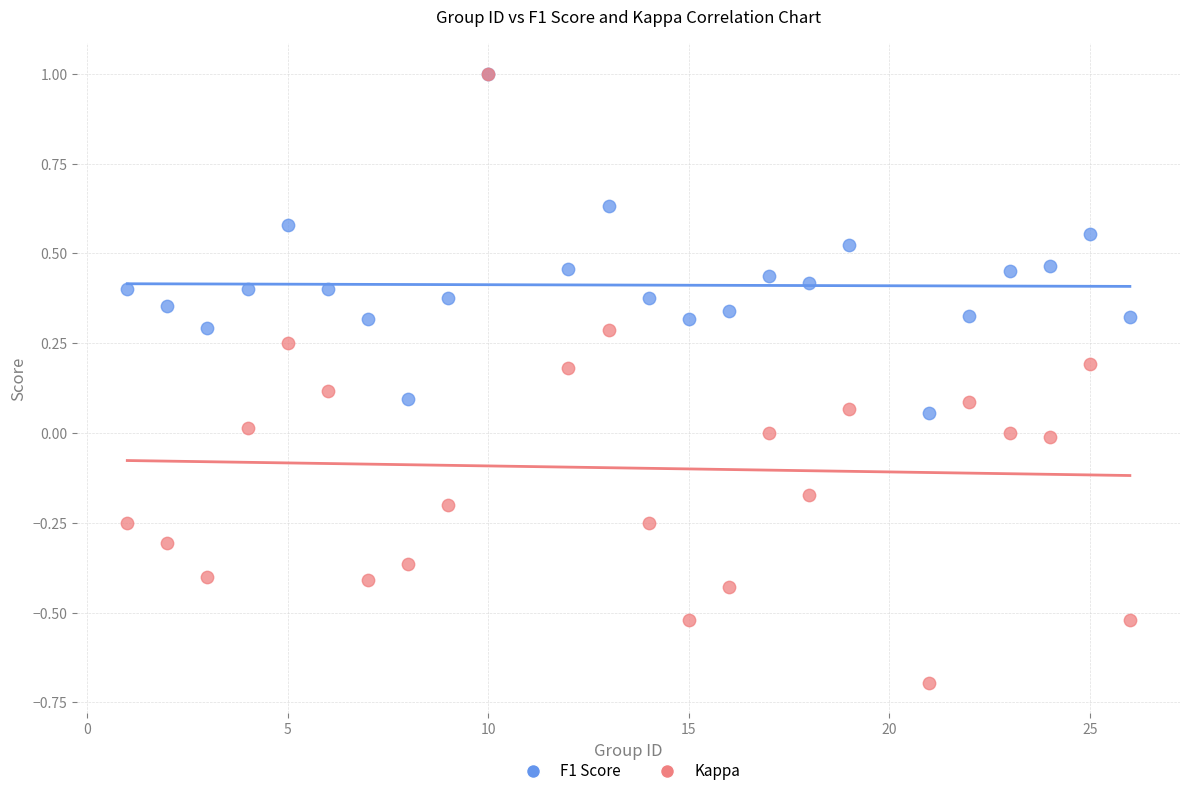

Which series contains the lowest Y value?

Kappa